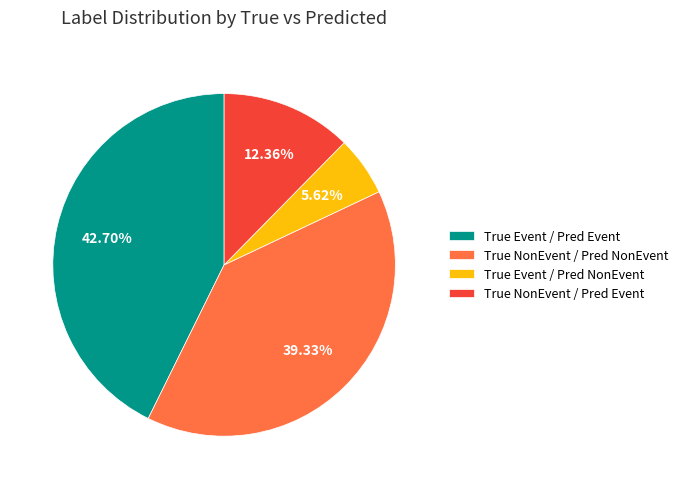

How much of the chart is everything except True NonEvent / Pred Event?

87.6%